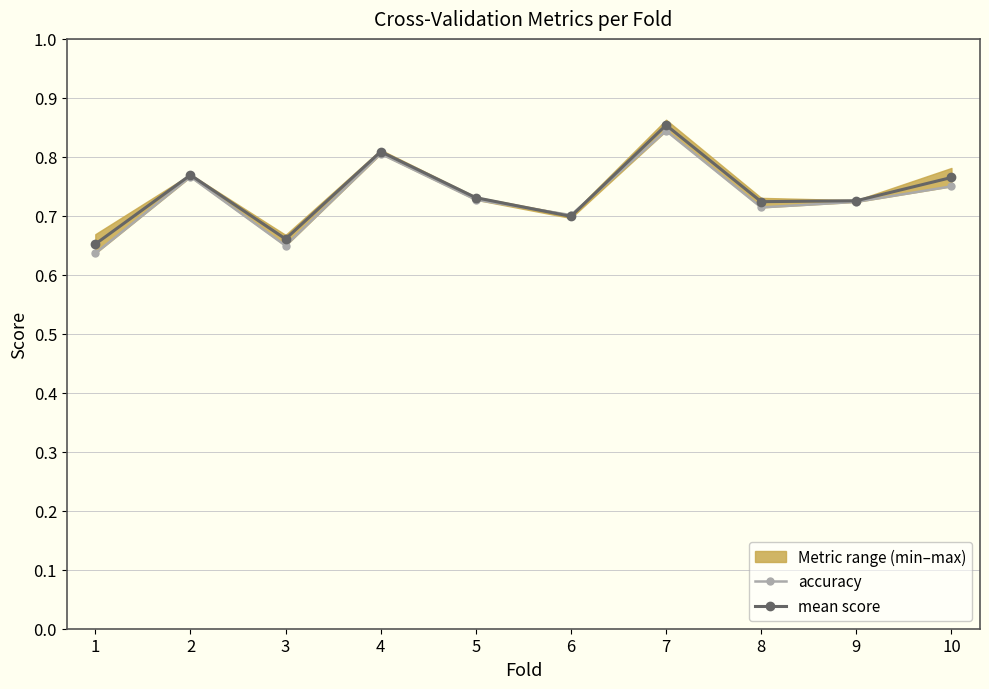

Which series has the widest spread of values?

accuracy